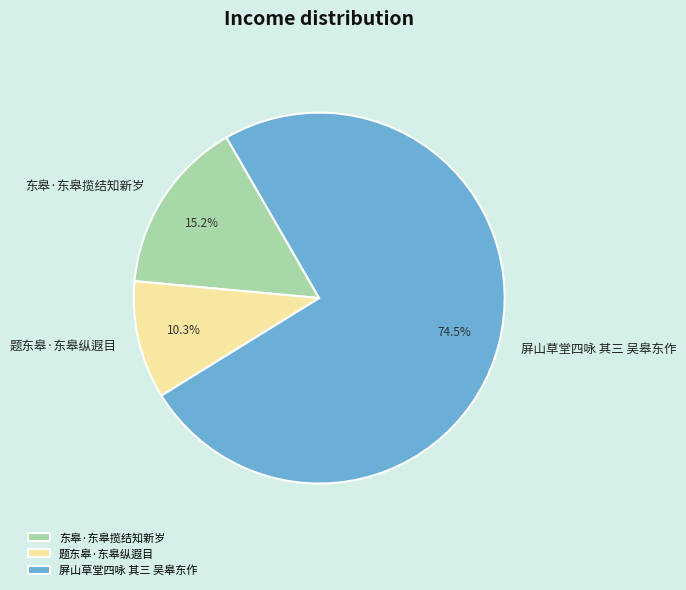

Which has a higher value, 题东皋·东皋纵遐目 or 屏山草堂四咏 其三 吴皋东作?

屏山草堂四咏 其三 吴皋东作